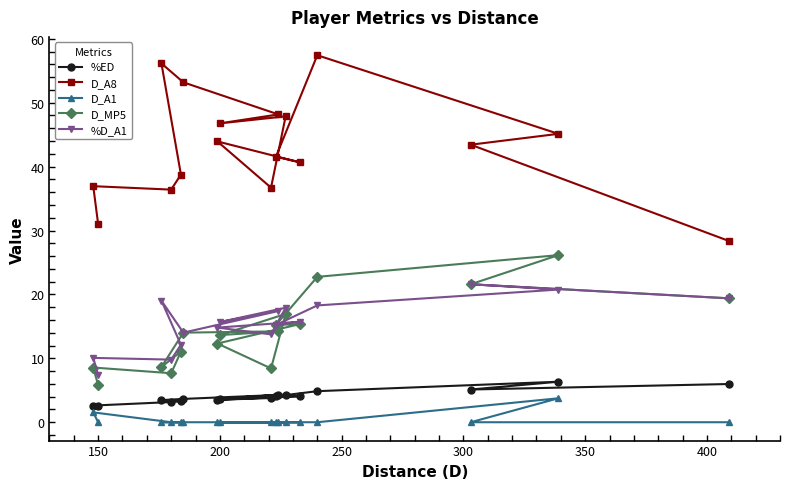

Which series has the largest range (max minus min)?

D_A8